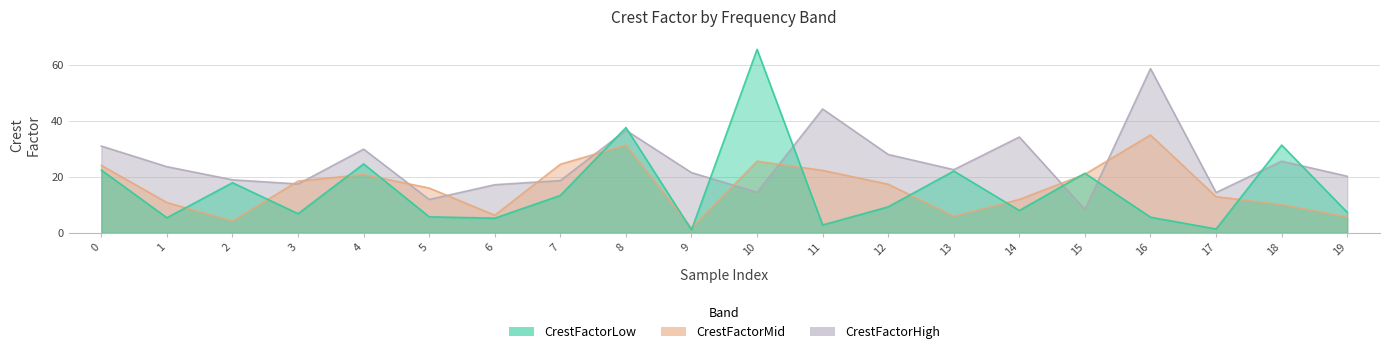

Is it true that CrestFactorHigh equals 44.2 at 11?

True